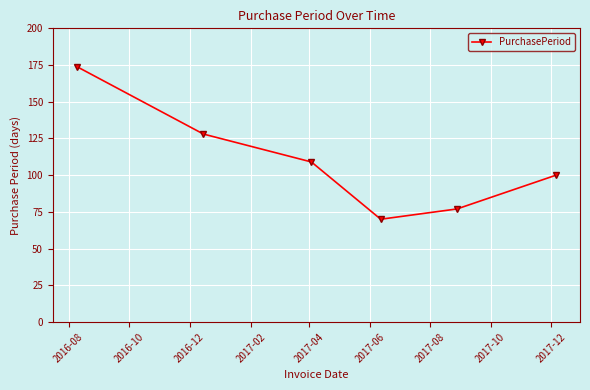

What is the sum of all values?

658